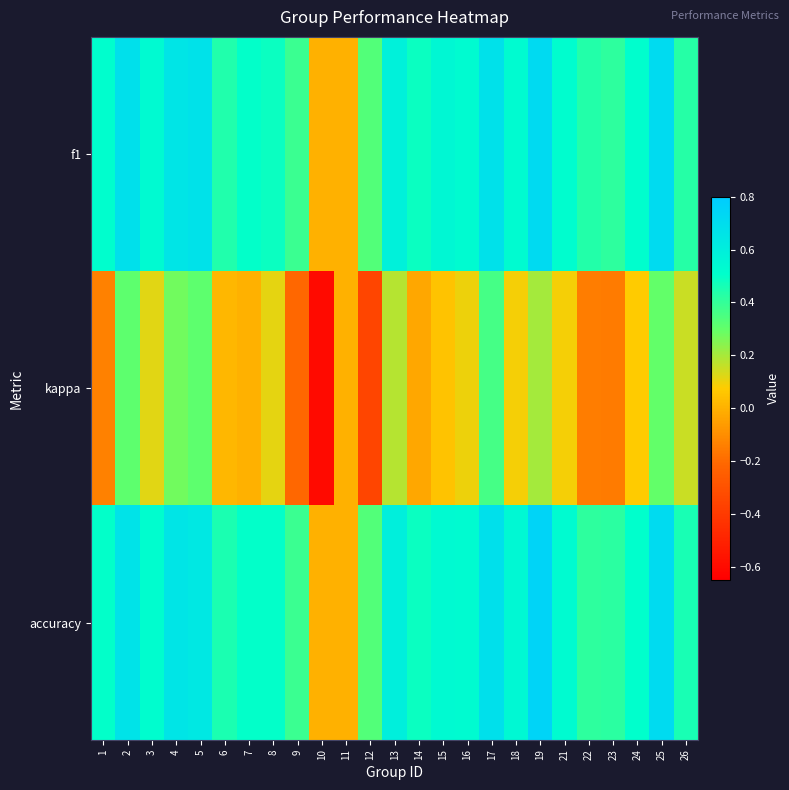

Reading left to right, extract all data points from this chart.

f1: 1=0.5	2=0.7	3=0.5	4=0.7	5=0.7	6=0.4	7=0.5	8=0.5	9=0.4	10=0.0	11=0.0	12=0.3	13=0.6	14=0.5	15=0.6	16=0.5	17=0.7	18=0.5	19=0.7	21=0.5	22=0.4	23=0.4	24=0.5	25=0.7	26=0.4
kappa: 1=-0.1	2=0.3	3=0.1	4=0.3	5=0.3	6=0.0	7=0.0	8=0.1	9=-0.2	10=-0.6	11=0.0	12=-0.3	13=0.2	14=-0.0	15=0.0	16=0.1	17=0.4	18=0.1	19=0.2	21=0.1	22=-0.1	23=-0.2	24=0.1	25=0.3	26=0.2
accuracy: 1=0.5	2=0.7	3=0.5	4=0.7	5=0.6	6=0.5	7=0.5	8=0.5	9=0.4	10=0.0	11=0.0	12=0.3	13=0.6	14=0.5	15=0.5	16=0.5	17=0.7	18=0.5	19=0.8	21=0.5	22=0.4	23=0.4	24=0.5	25=0.7	26=0.5